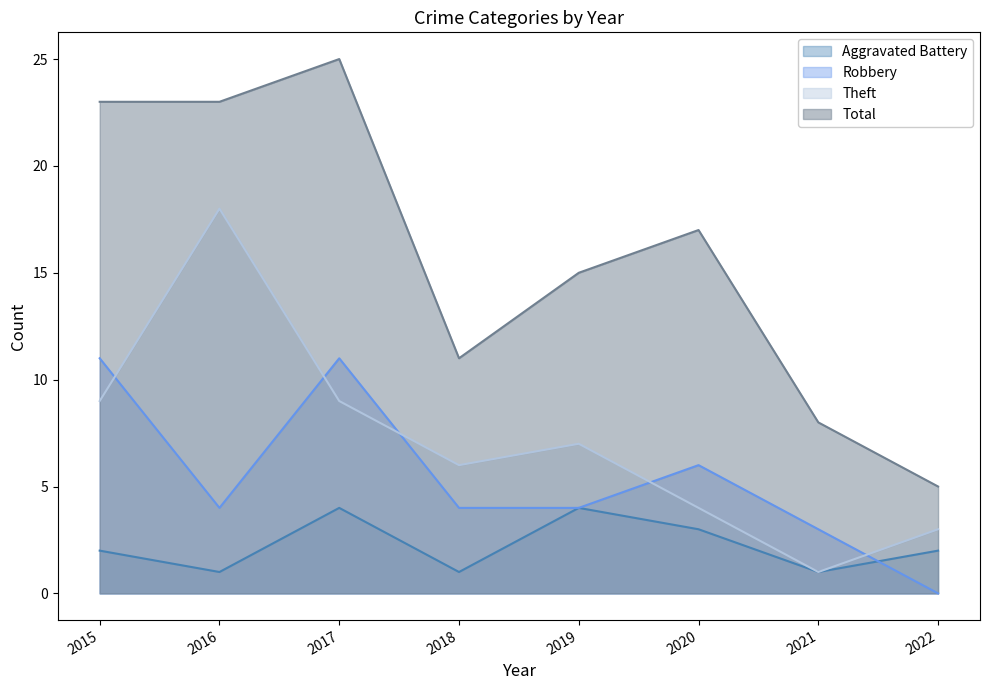

True or false: Total has more than 1 points higher than both neighbors.

True